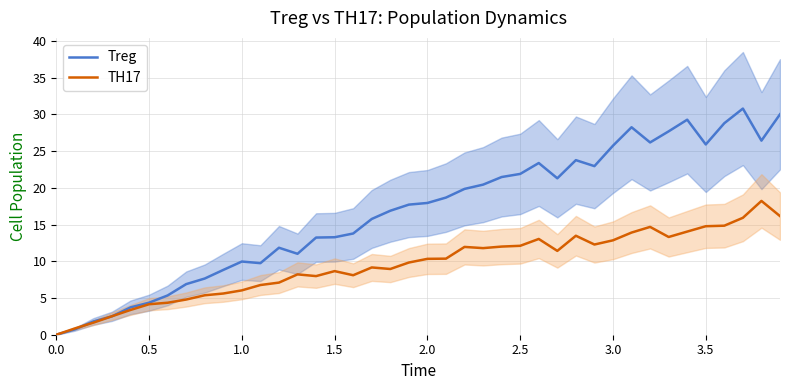

Rank the series by their average value, from highest to lowest.

Treg, TH17